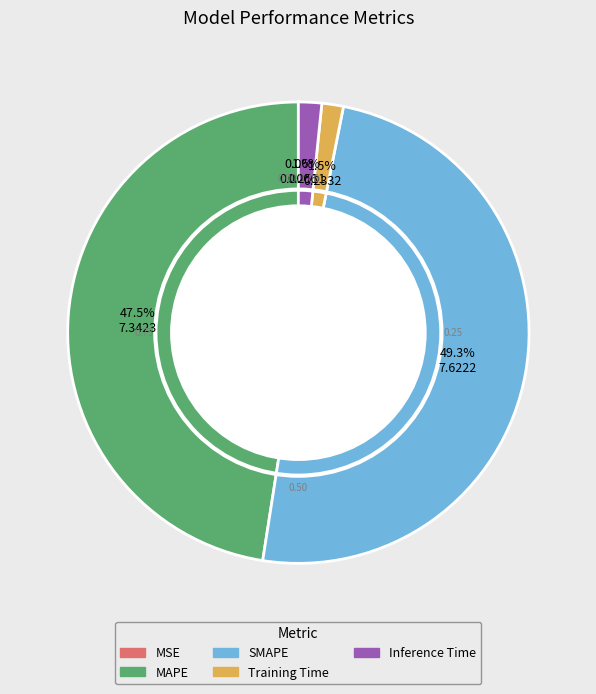

Combined, what portion of the pie is Inference Time and Training Time?

3.1%